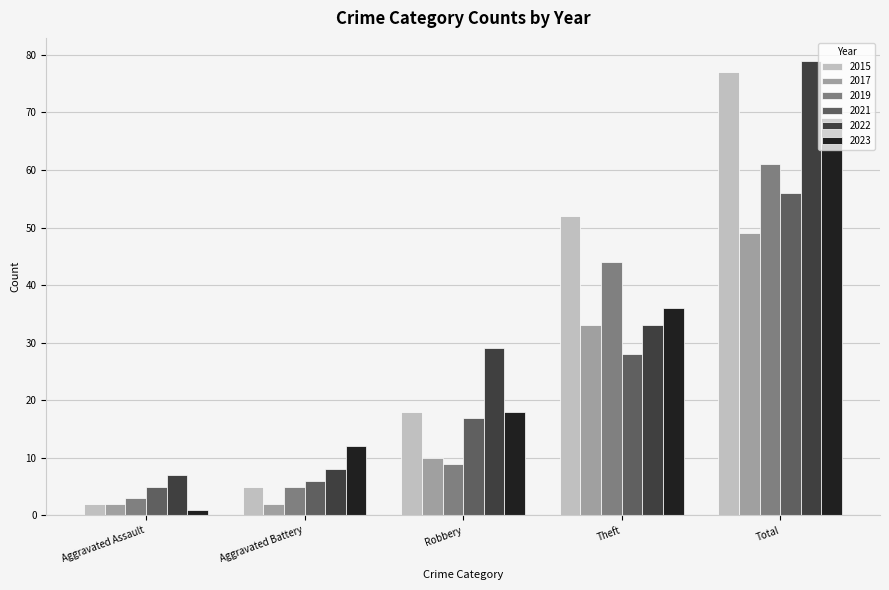

True or false: 2023 has a value of 24 at Robbery.

False